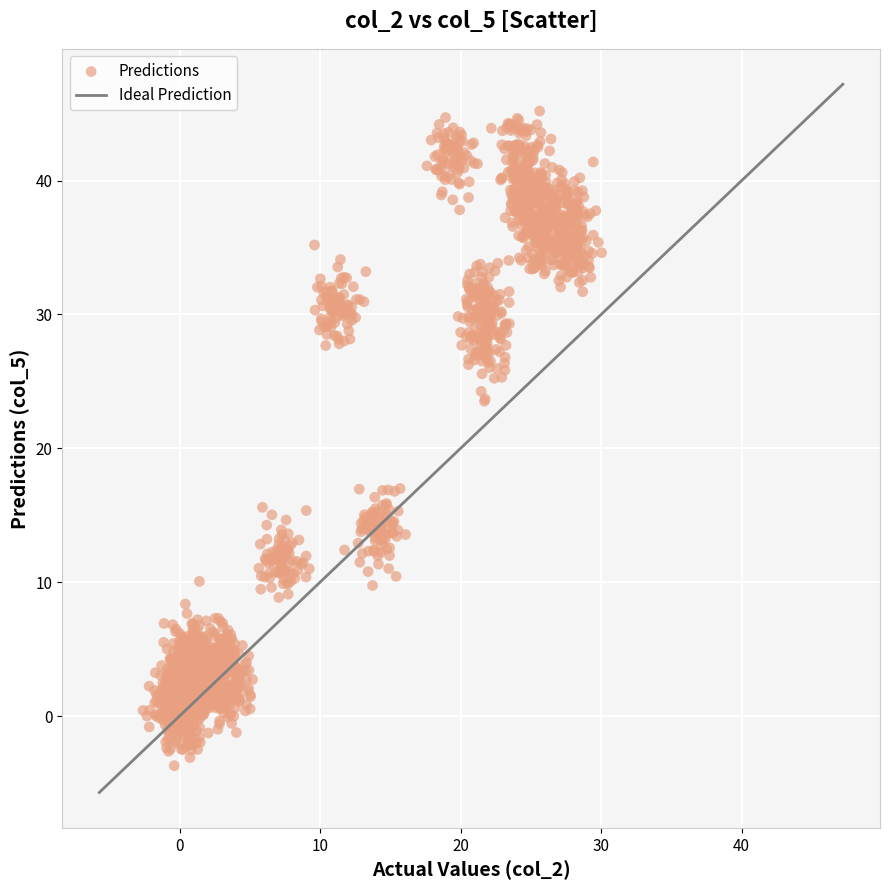

What is the range of X values (max minus min)?

32.6